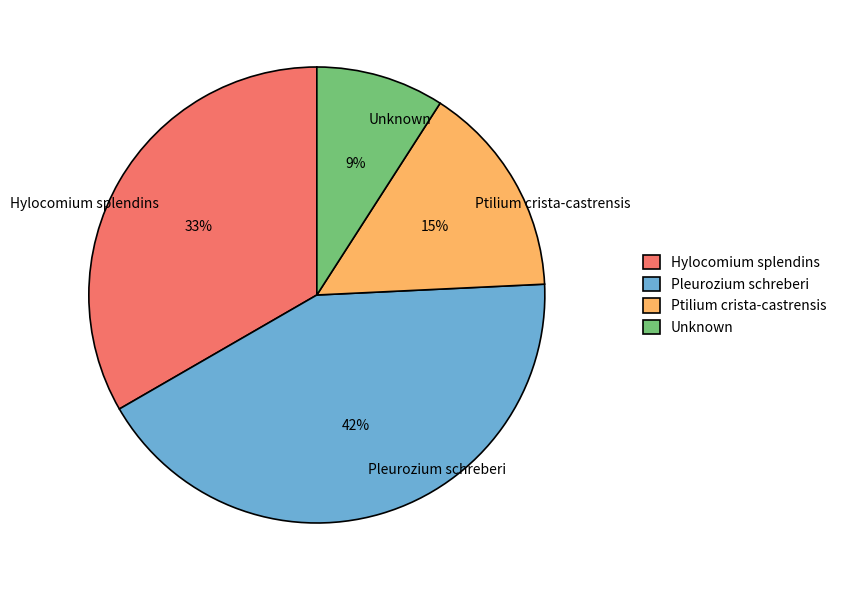

Does any single category account for the majority?

No